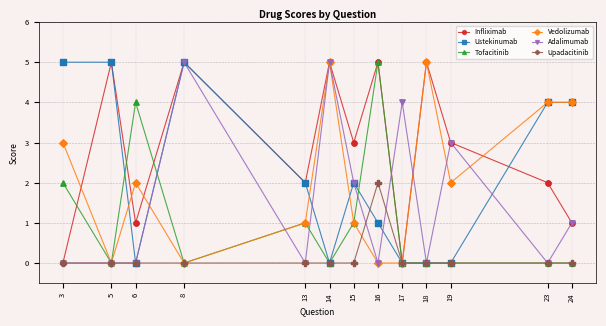

What is the difference between the highest and lowest values at 8?

5